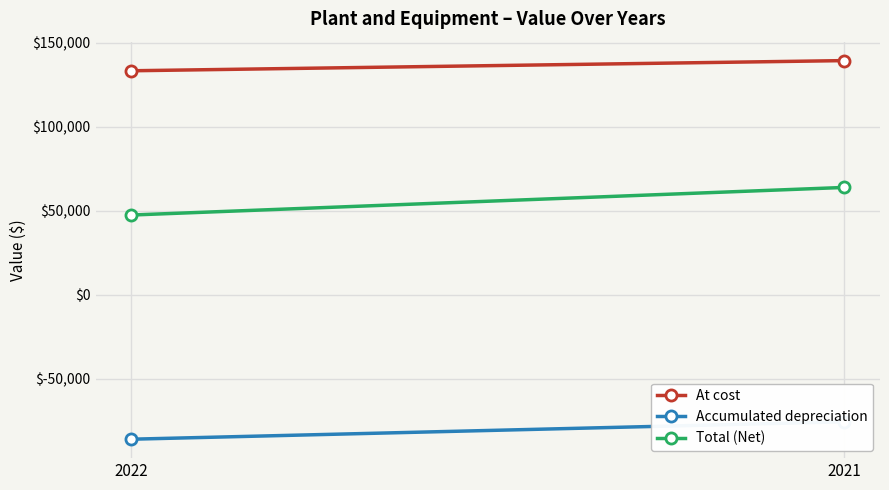

Rank the series at 2021 from lowest to highest value.

Accumulated depreciation, Total (Net), At cost